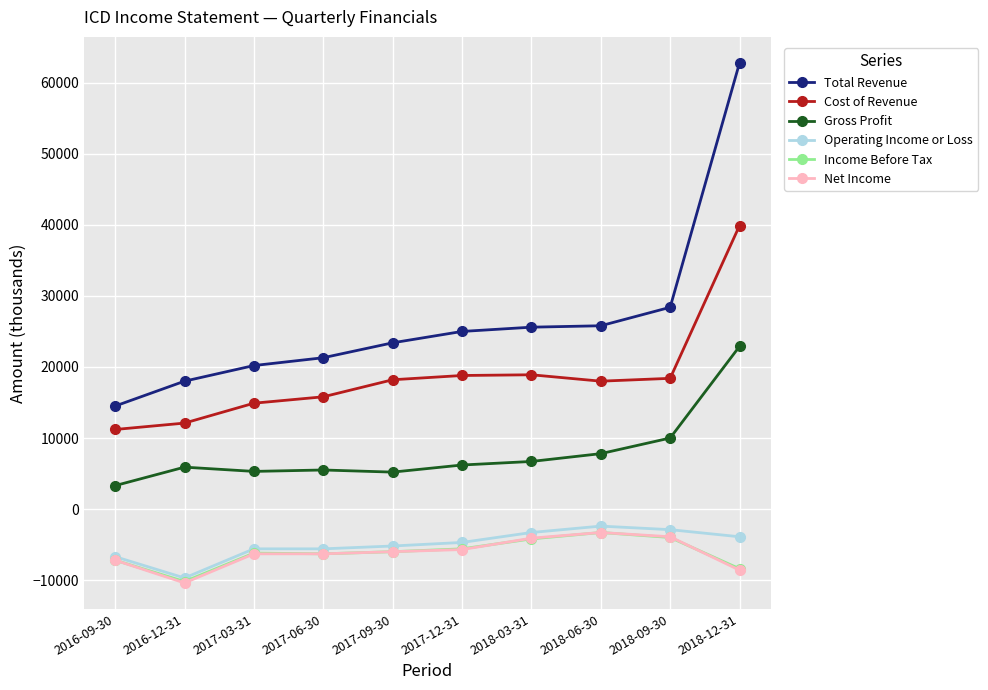

What is the difference between the highest and lowest values at 2018-12-31?

71400